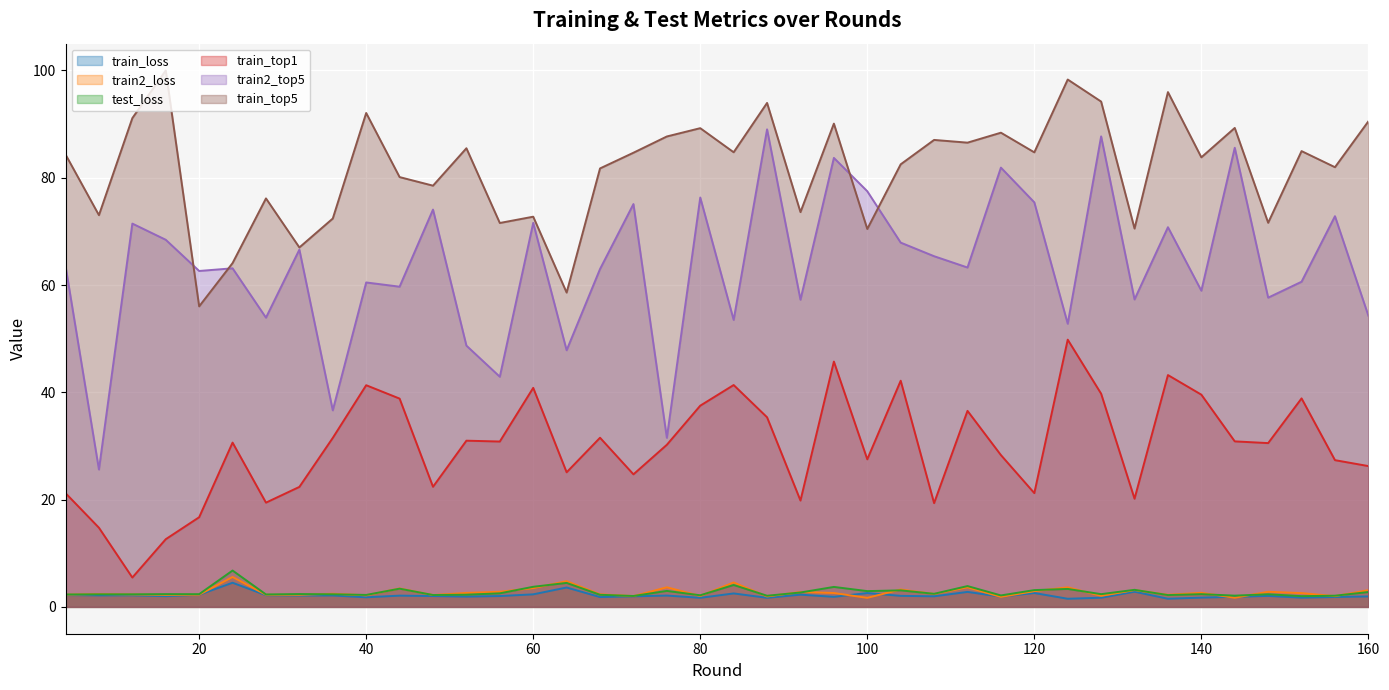

Which series has the largest range (max minus min)?

train2_top5